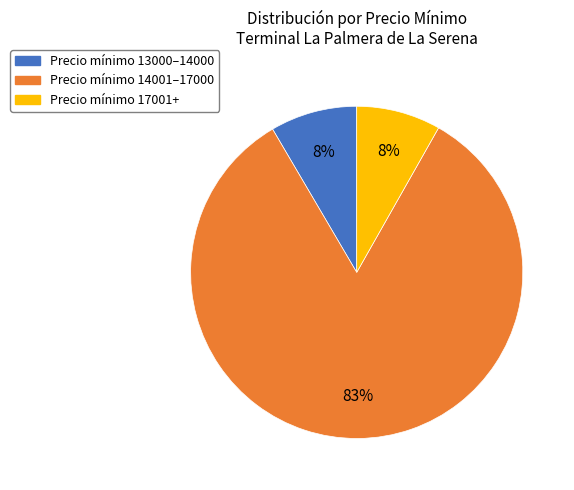

To the nearest percent, what is the average slice percentage?

33%